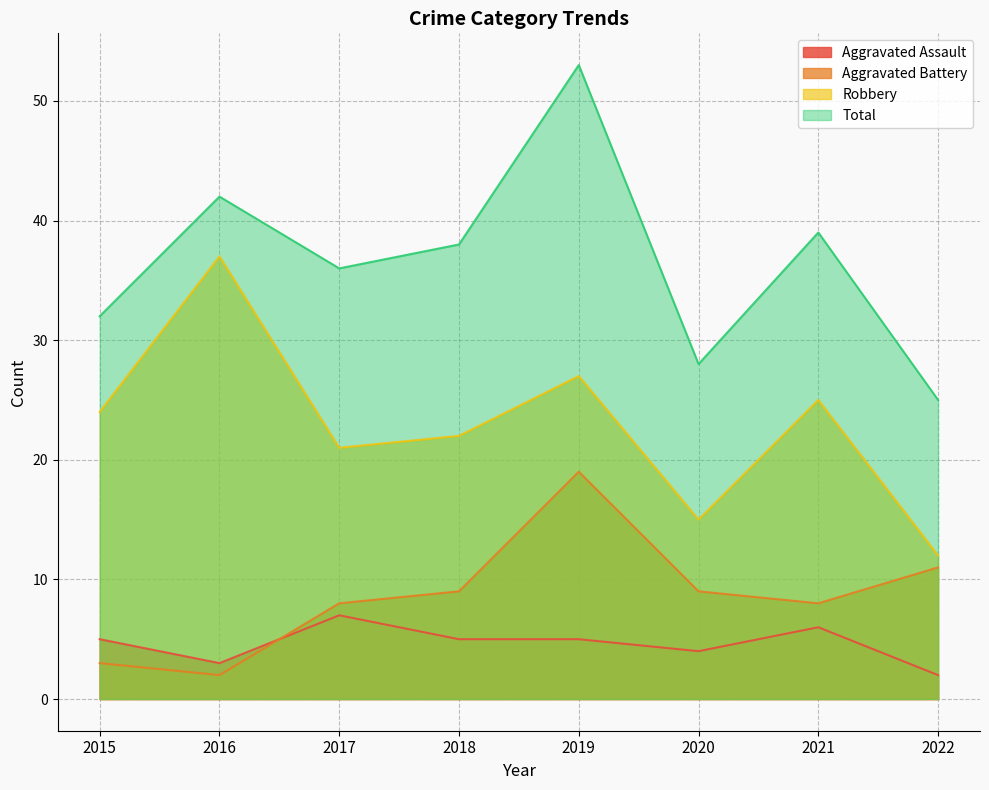

What is the difference between the highest and lowest values at 2017?

29